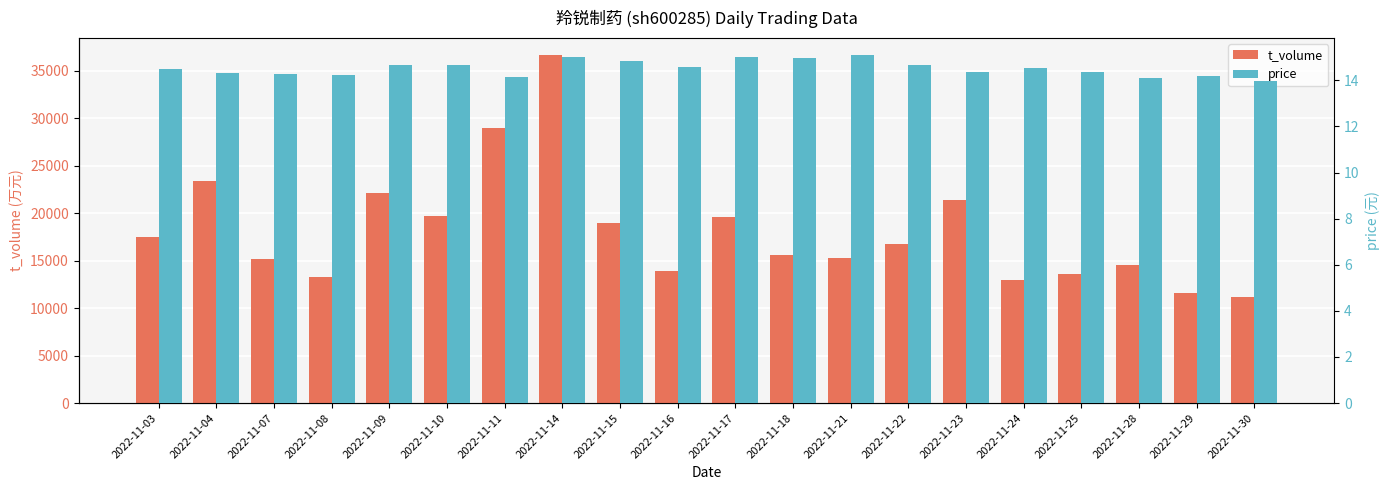

What is the smallest value displayed?

14.0